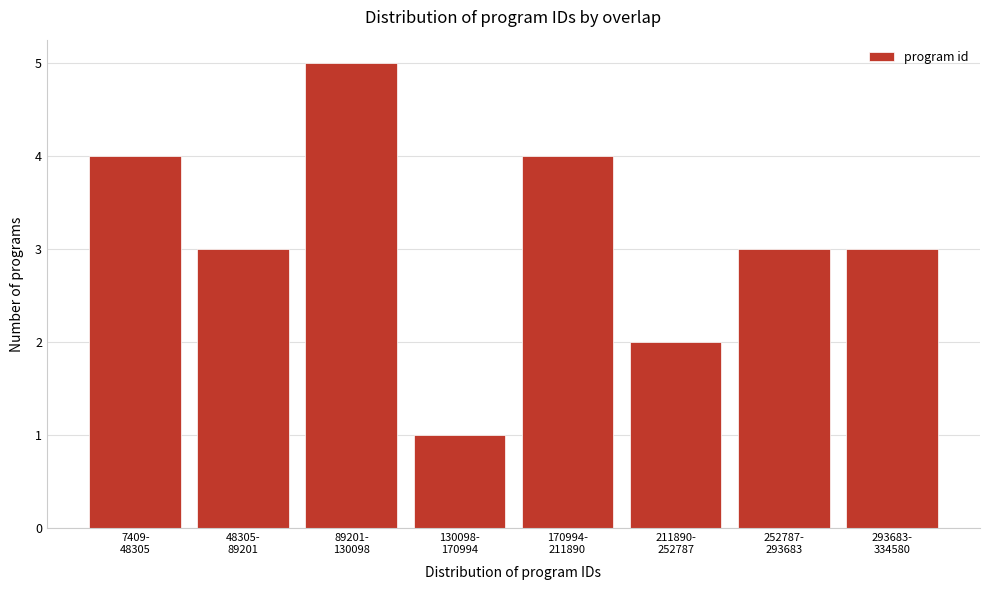

Reading right to left, extract all data points from this chart.

3	3	2	4	1	5	3	4